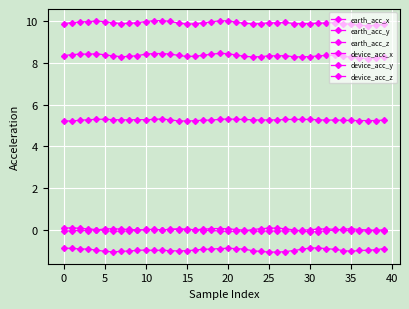

What is the smallest value displayed?

-1.1